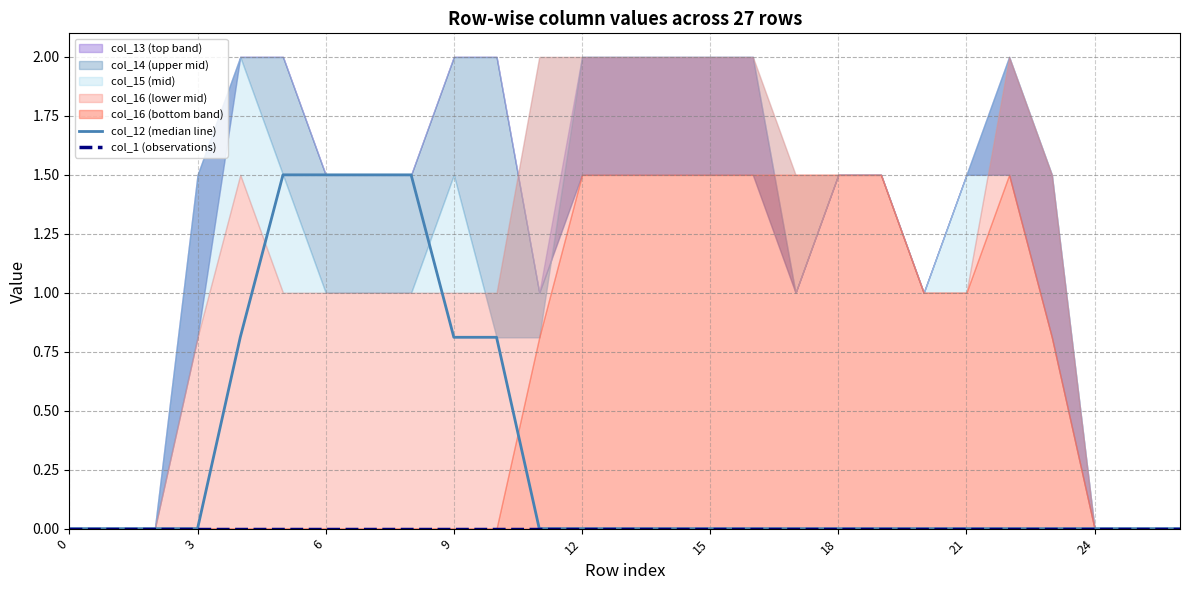

At which category is the sum across all series the highest?

15